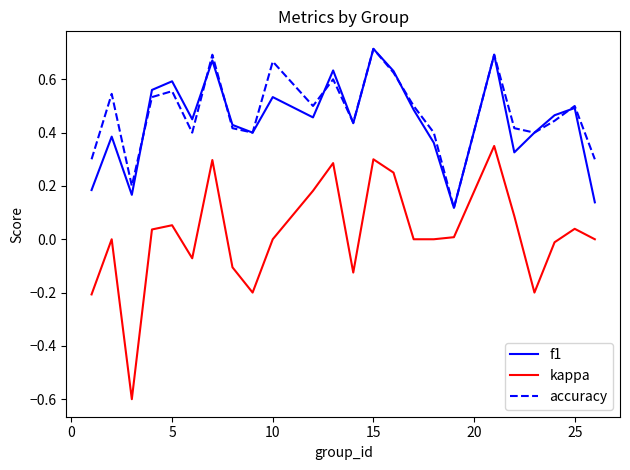

What is the smallest value displayed?

-0.6